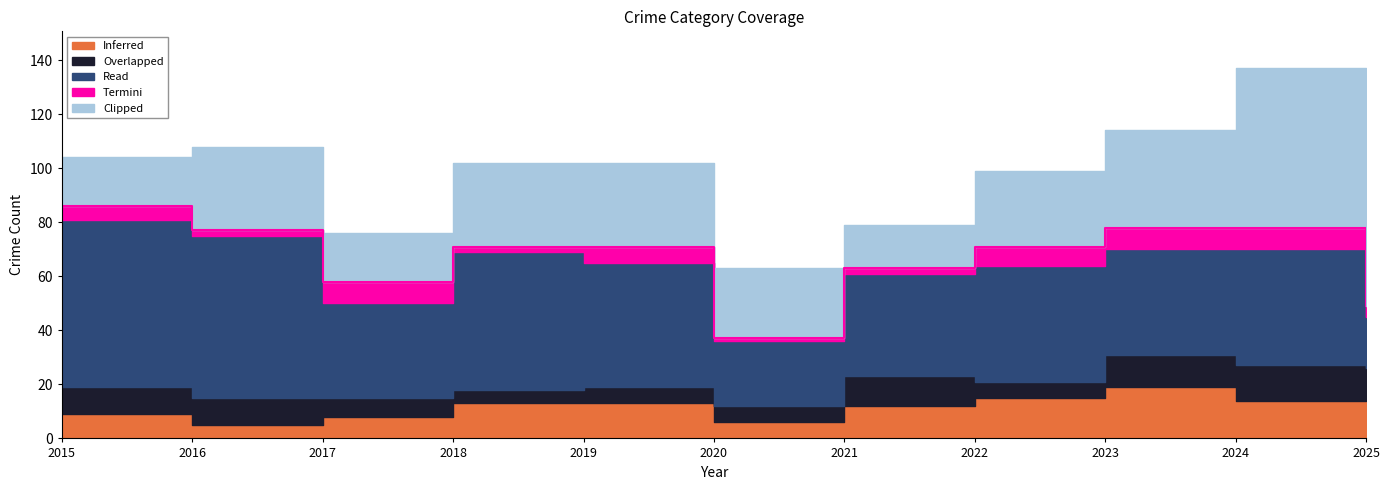

List the labels in order of Overlapped value, largest first.

2024, 2023, 2021, 2015, 2016, 2025, 2017, 2019, 2020, 2022, 2018